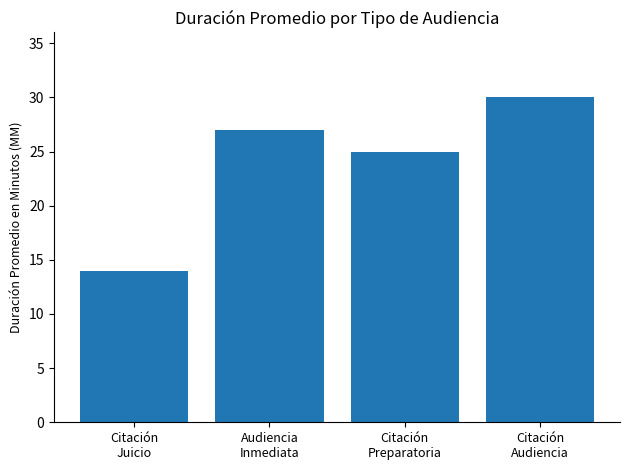

Reading right to left, extract all data points from this chart.

Citación
Audiencia=30	Citación
Preparatoria=25	Audiencia
Inmediata=27	Citación
Juicio=14